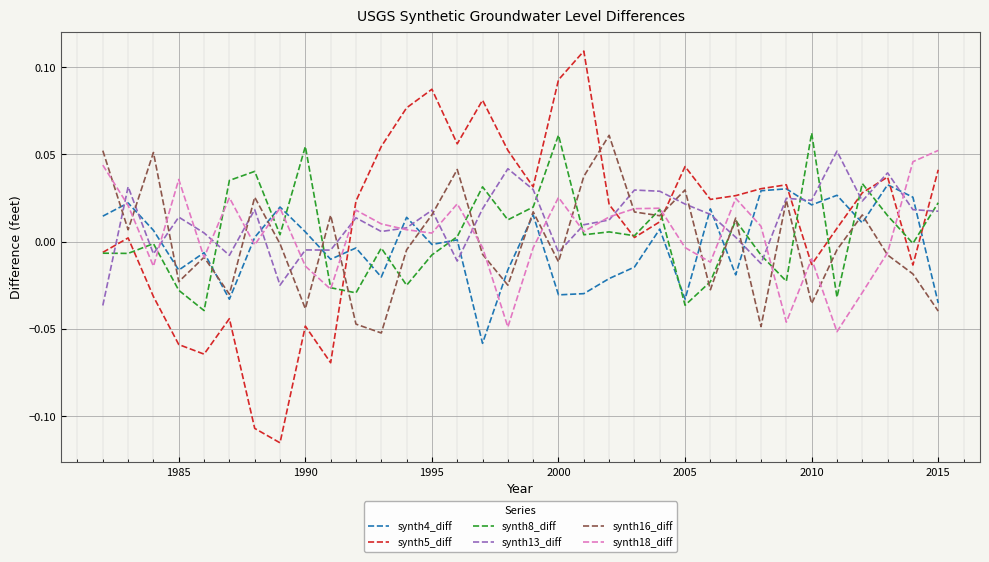

Which series has the largest range (max minus min)?

synth5_diff